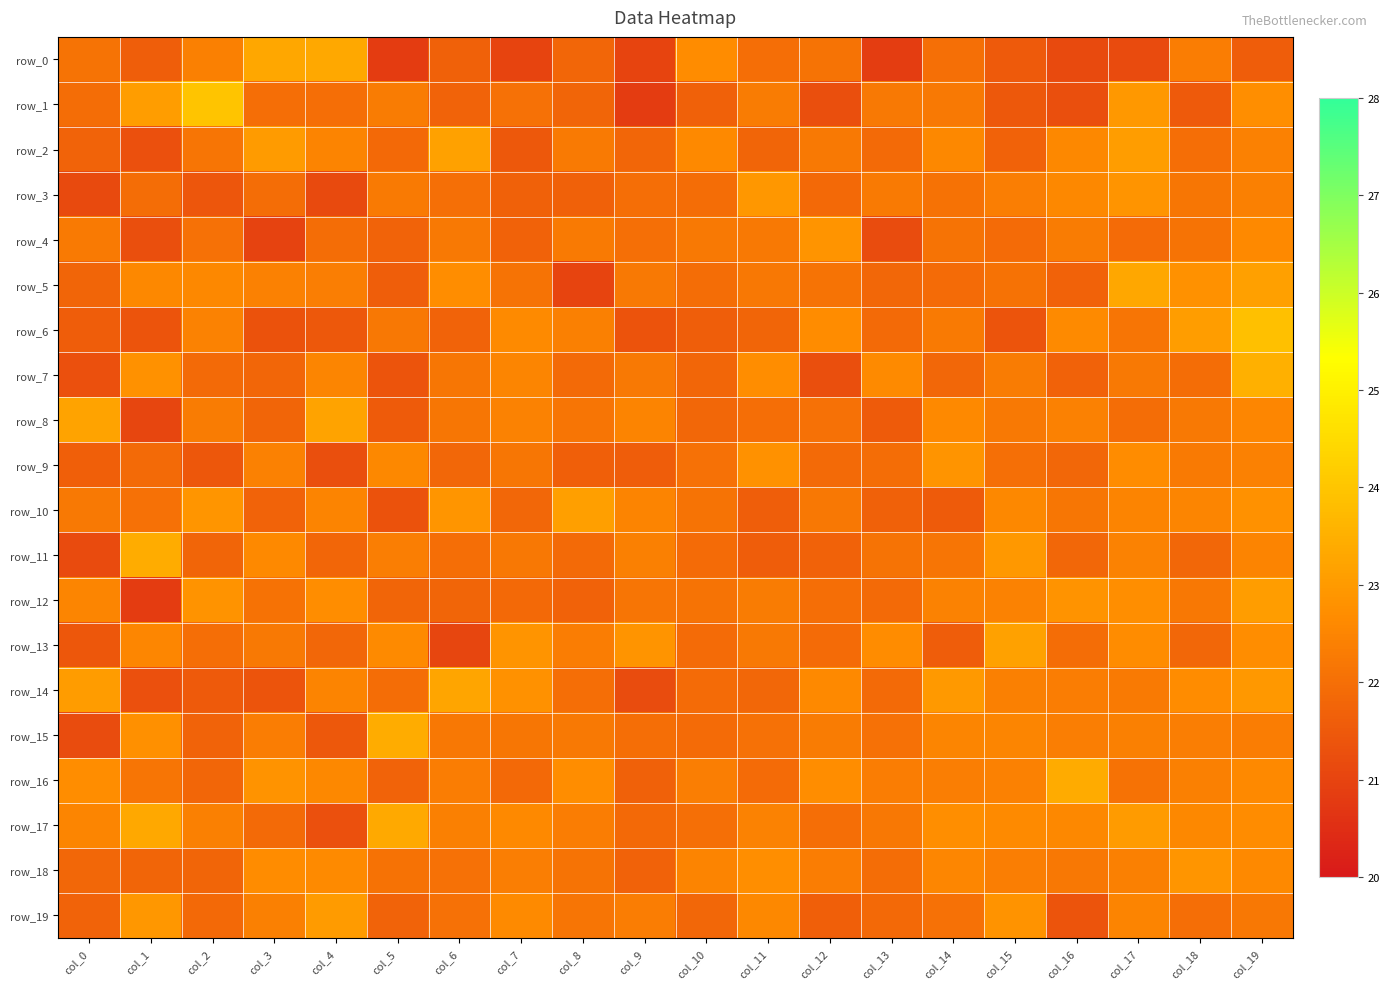

What is the sum of all row_15 values?

444.4